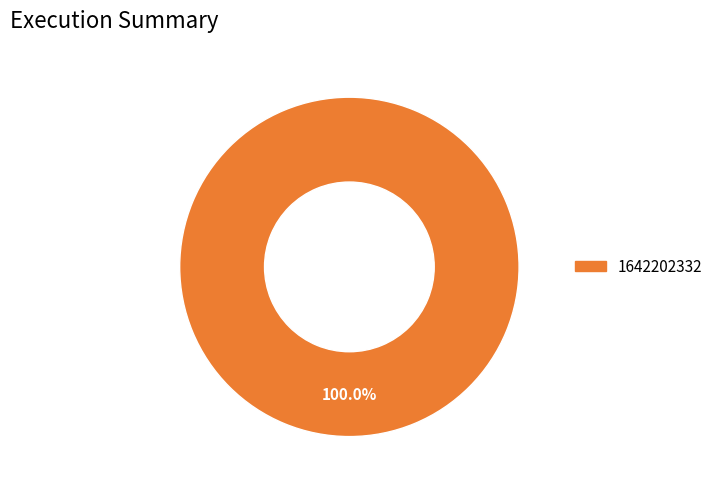

Rank the categories by value from highest to lowest.

1642202332